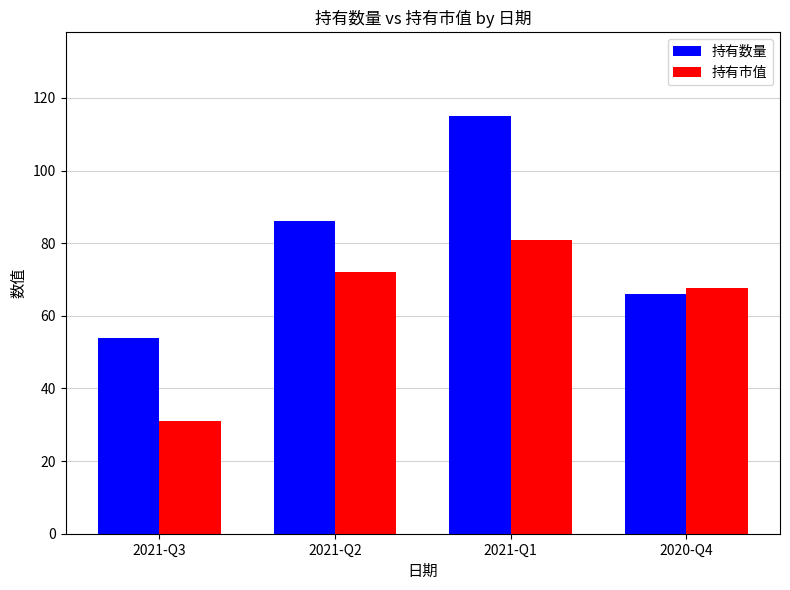

At which category is the sum across all series the highest?

2021-Q1